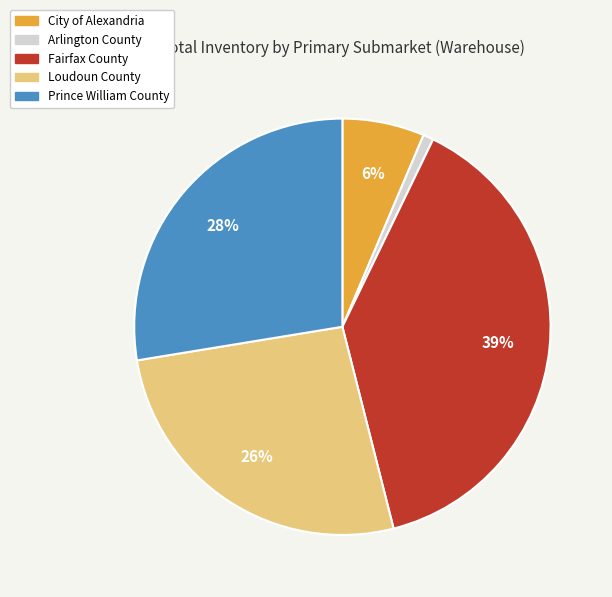

To the nearest percent, what portion does City of Alexandria represent?

6%